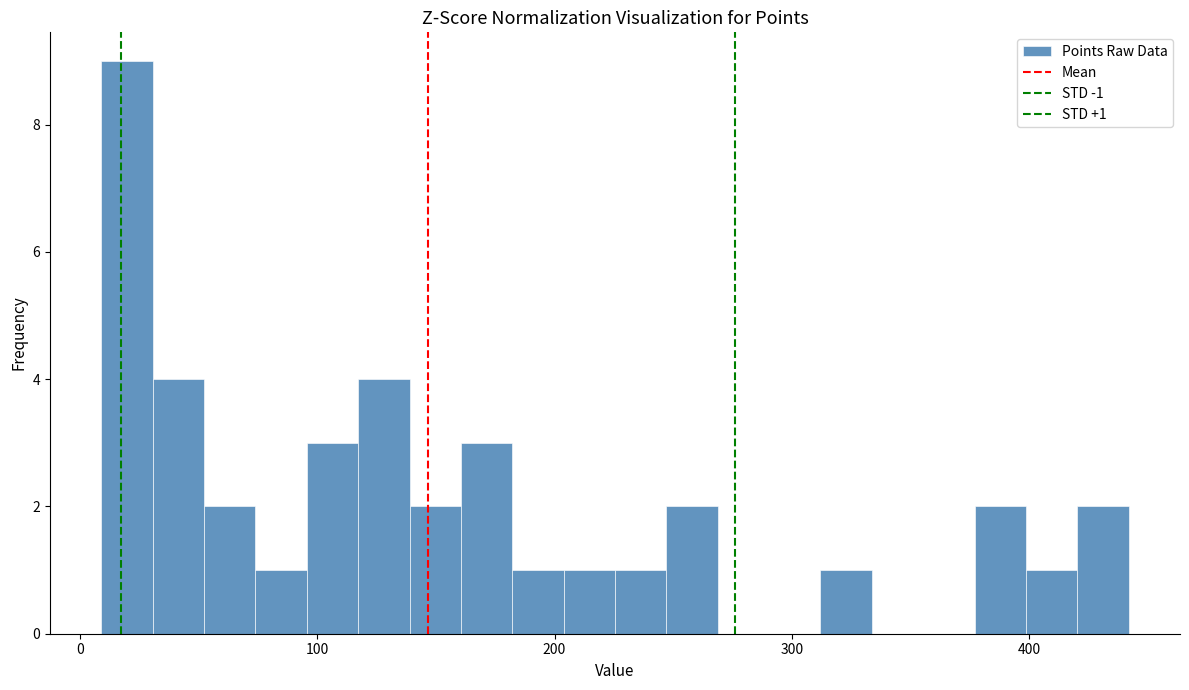

Around what value on the x-axis is the tallest bar? Give the approximate position of its centre, as read against the axis.

20